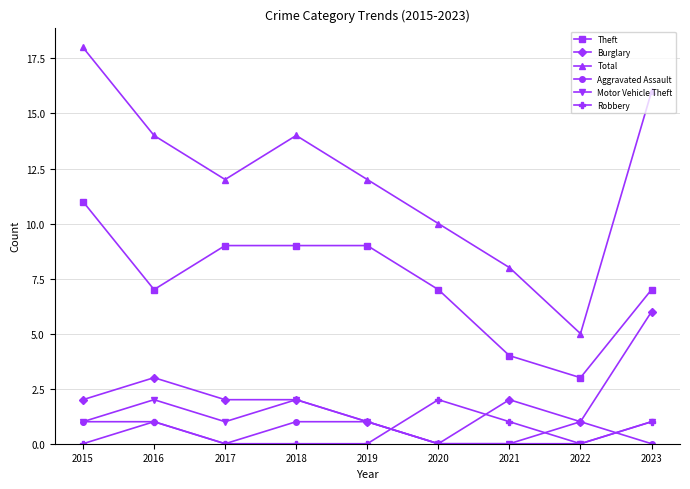

What is the value of the Total point at the 4th from the left?

14